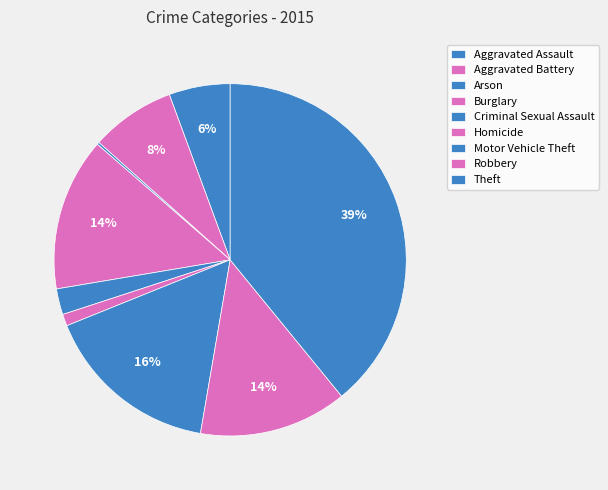

How much of the chart is everything except Robbery?

86.4%